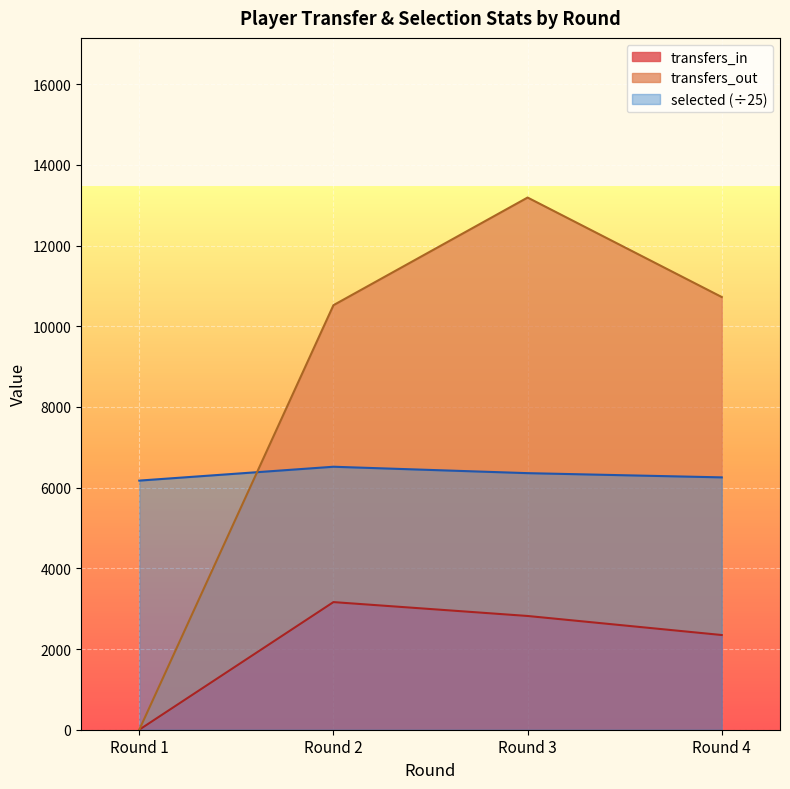

How many distinct data groups are displayed?

3